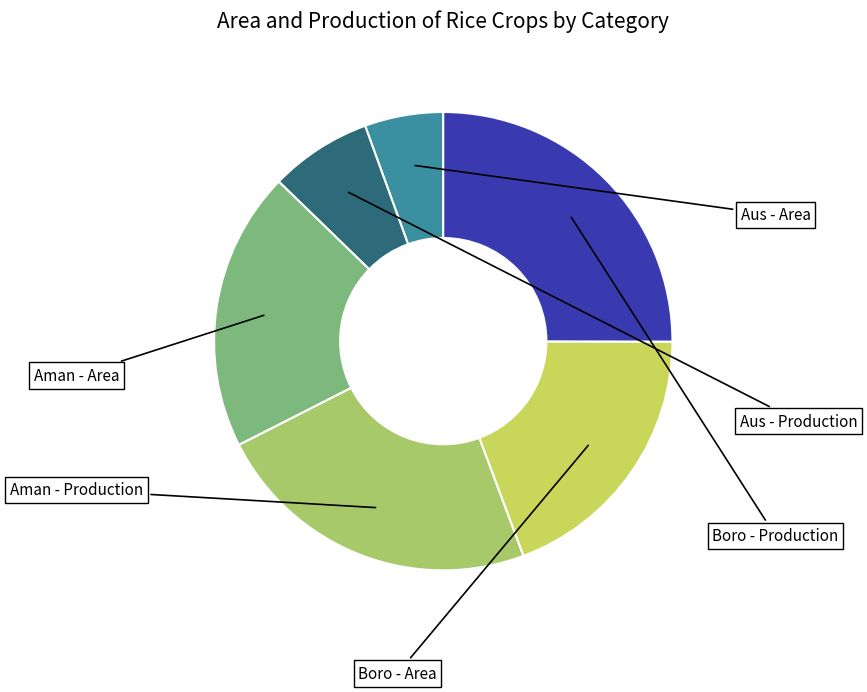

How many slices are in this pie chart?

6